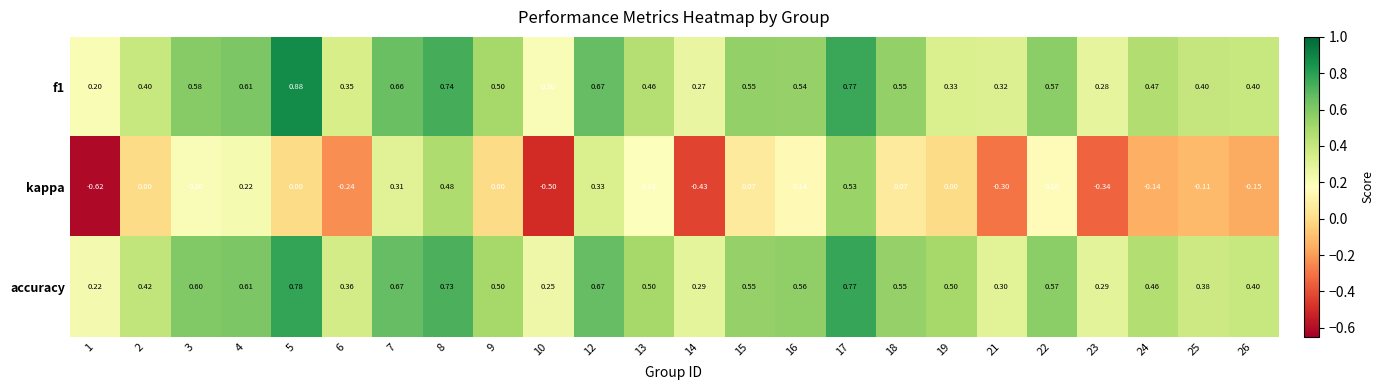

Is the value of kappa at 23 greater than the value of accuracy at 4?

No